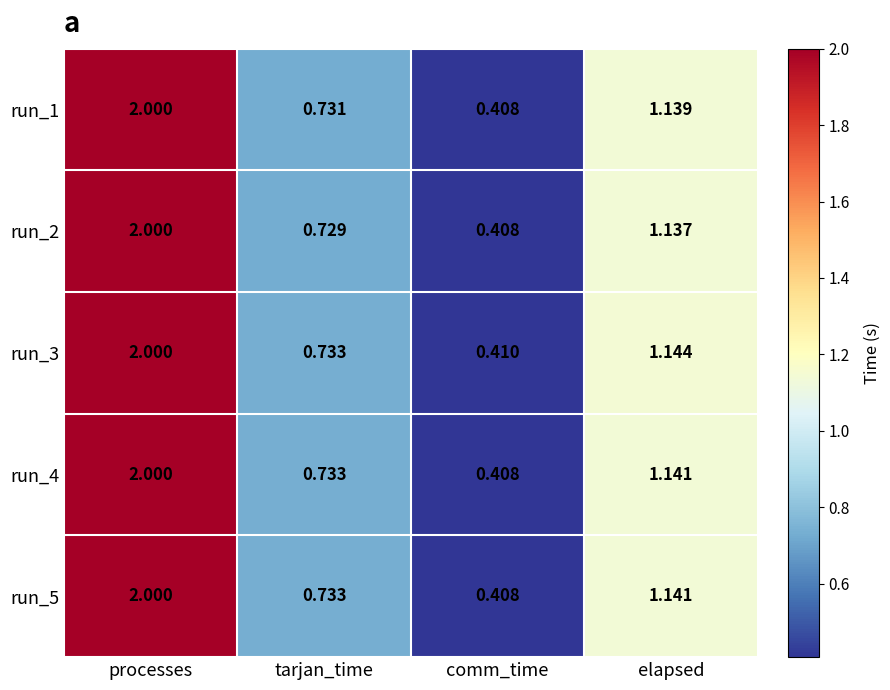

At which label does run_5 first exceed 1?

processes